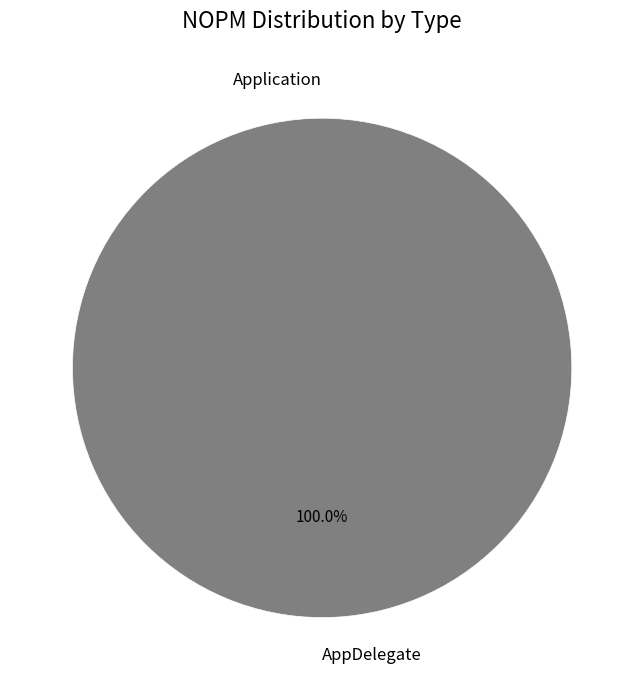

To the nearest percent, what is the combined percentage of Application and AppDelegate?

100%